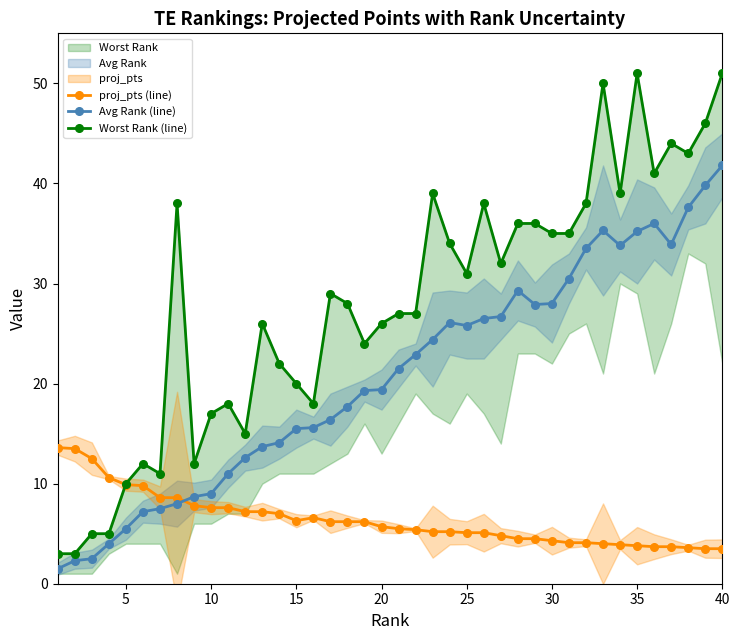

True or false: Avg Rank (line) has more than 2 points higher than both neighbors.

True